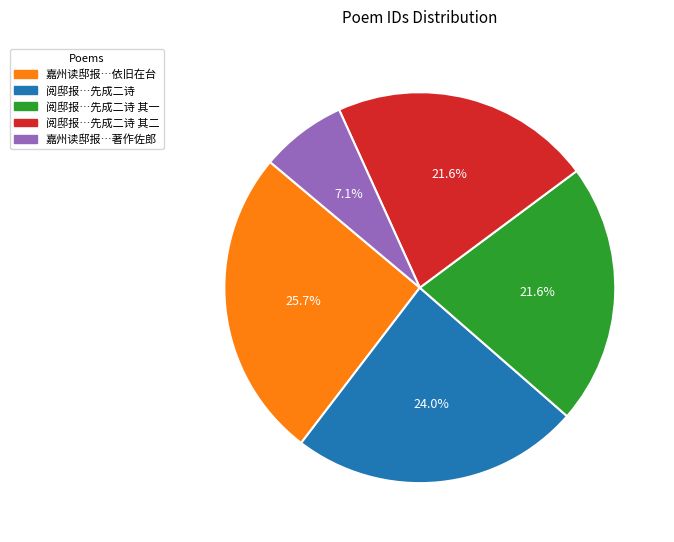

Does any single category account for the majority?

No